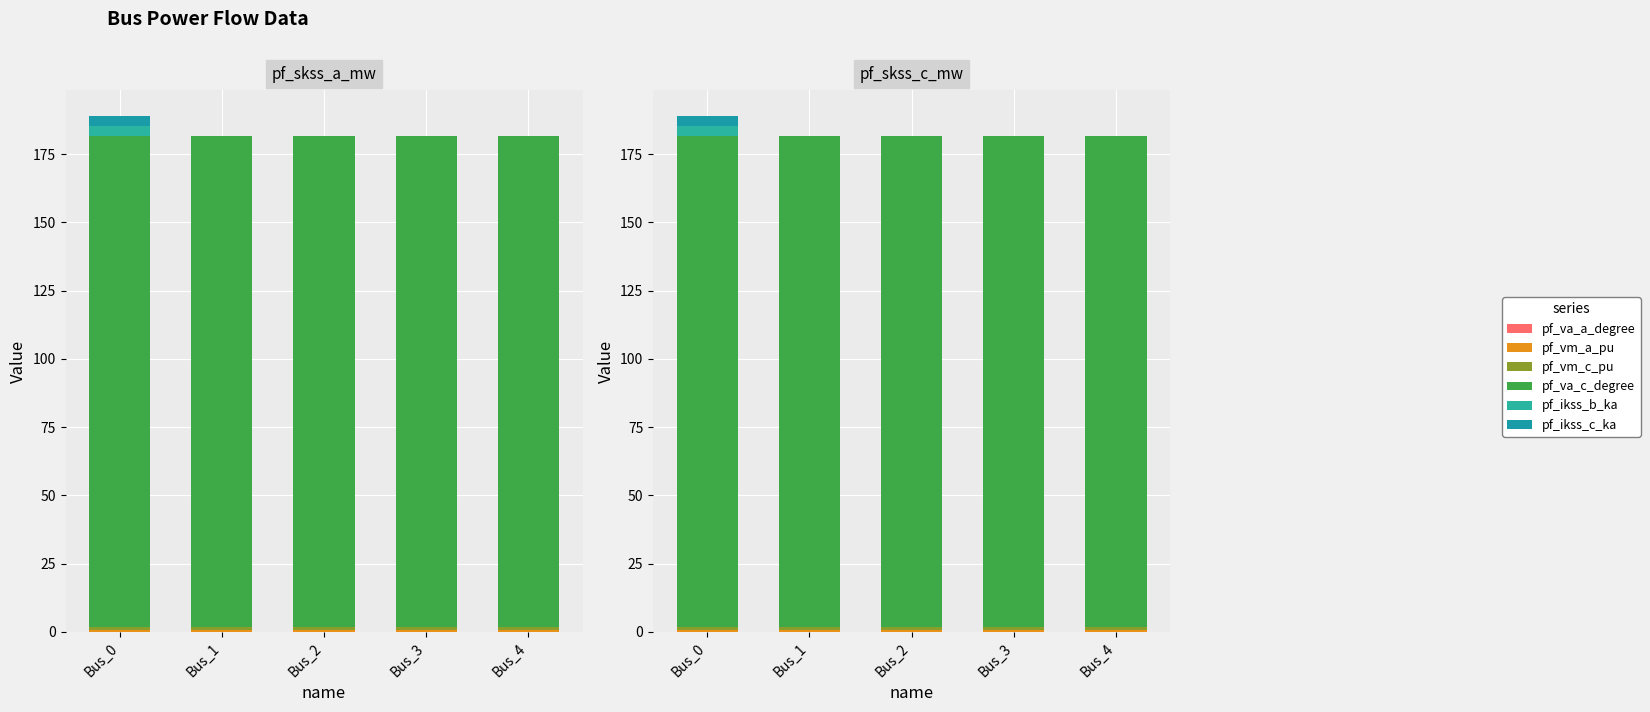

What is the value of the pf_vm_c_pu bar at the 3rd from the left?

0.9